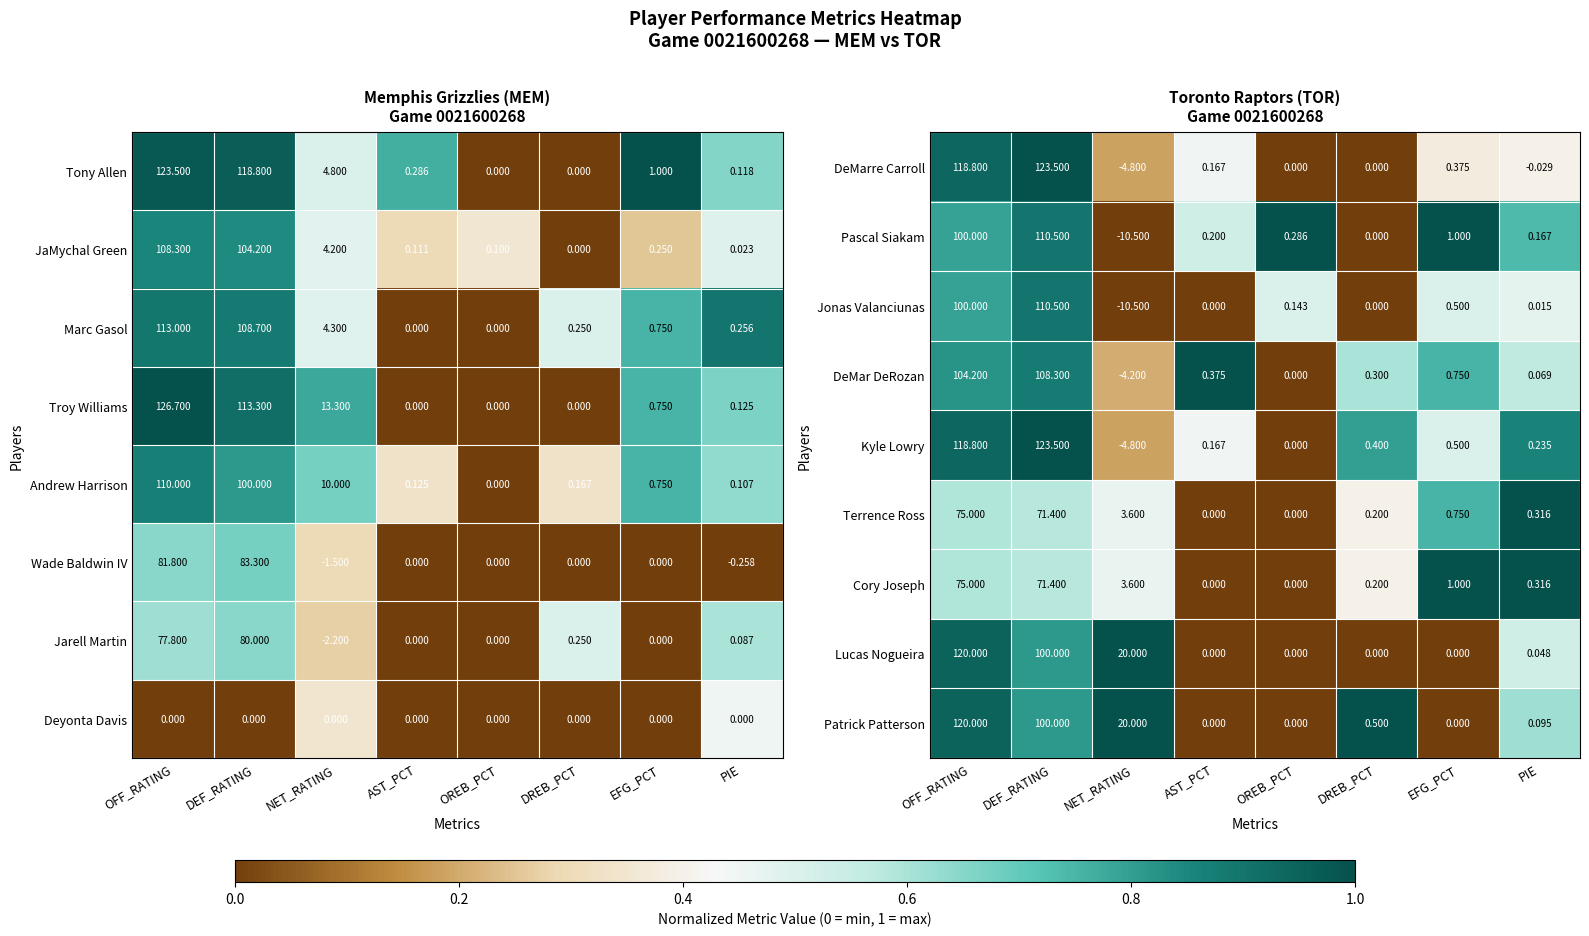

At which label is Pascal Siakam closest to 50?

EFG_PCT